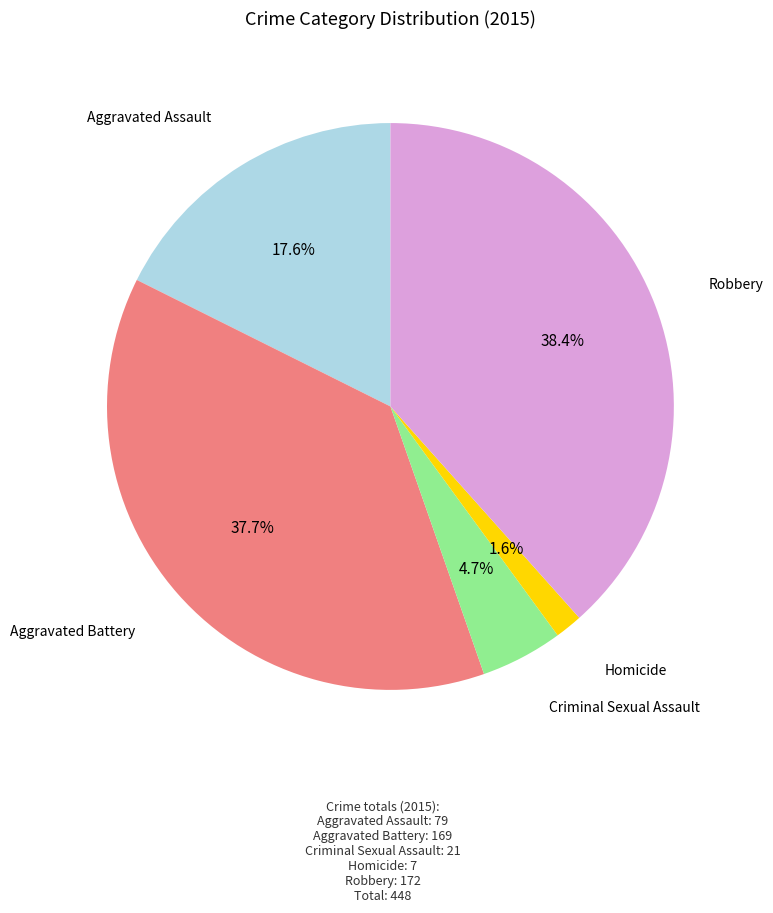

True or false: Homicide accounts for 2% of the total.

True